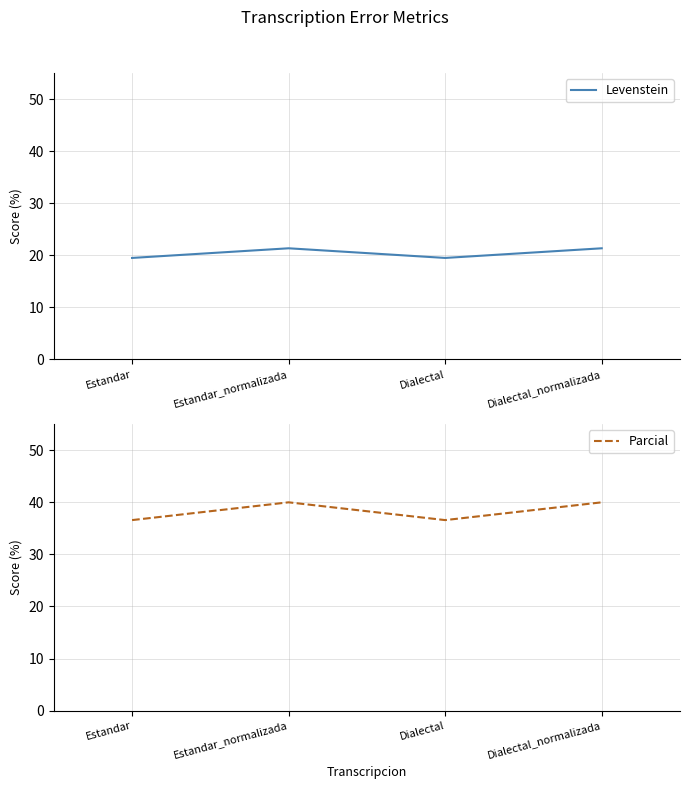

Does the chart have visible grid lines?

Yes